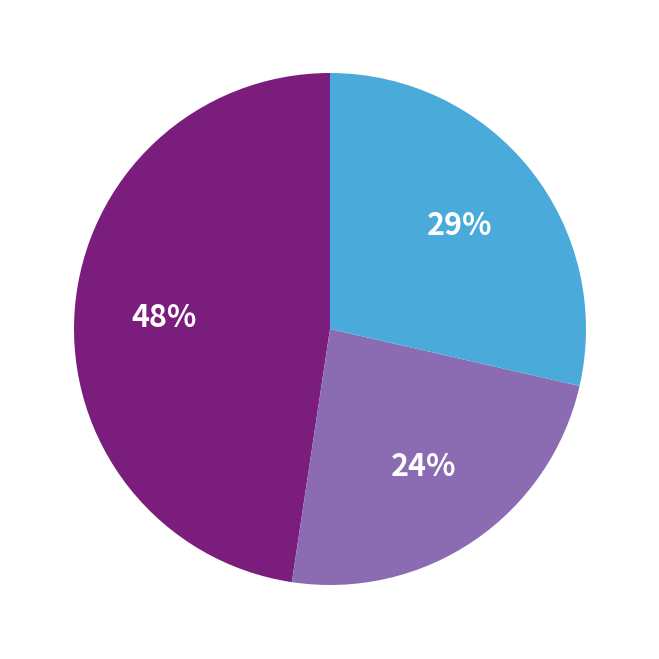

To the nearest percent, what is the difference between the largest and smallest slice percentages?

24%